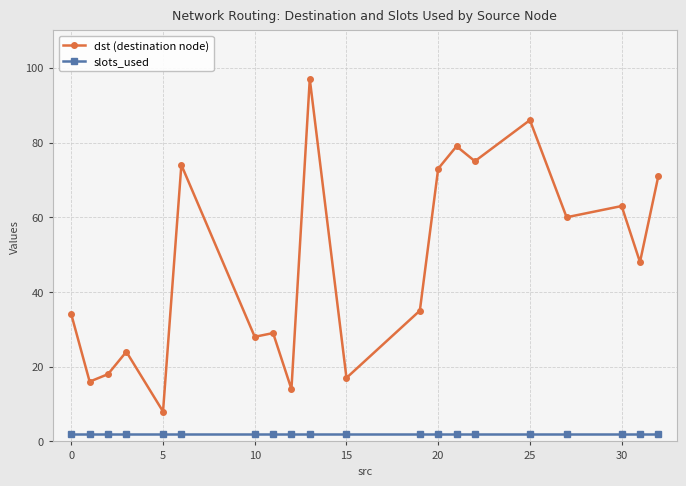

What is the highest value of the dst (destination node) series?

97